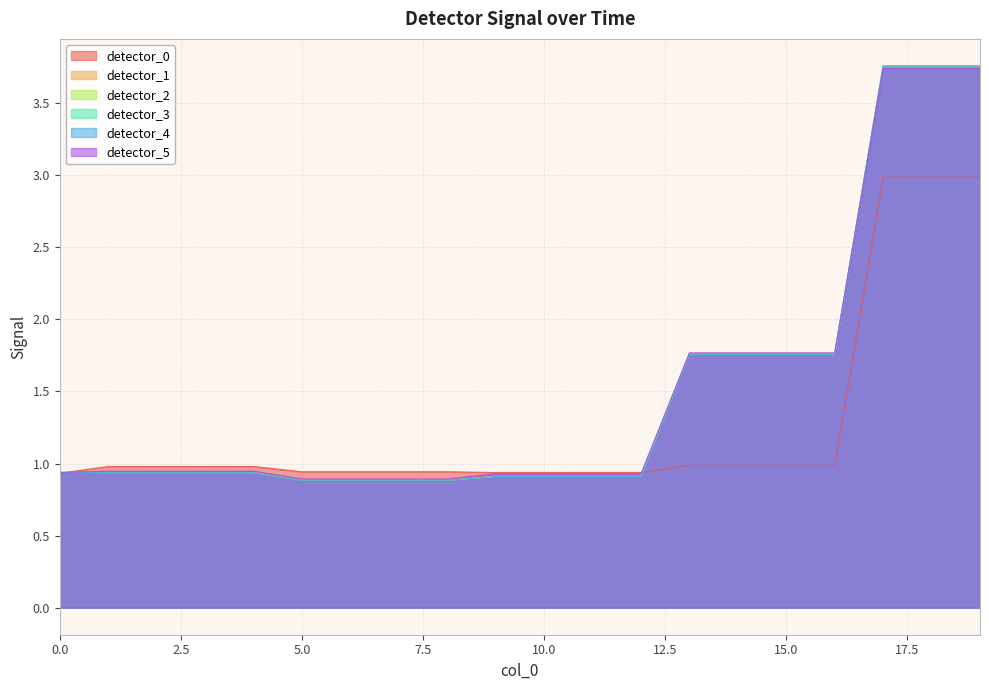

What are all the series names shown in the legend?

detector_0, detector_1, detector_2, detector_3, detector_4, detector_5